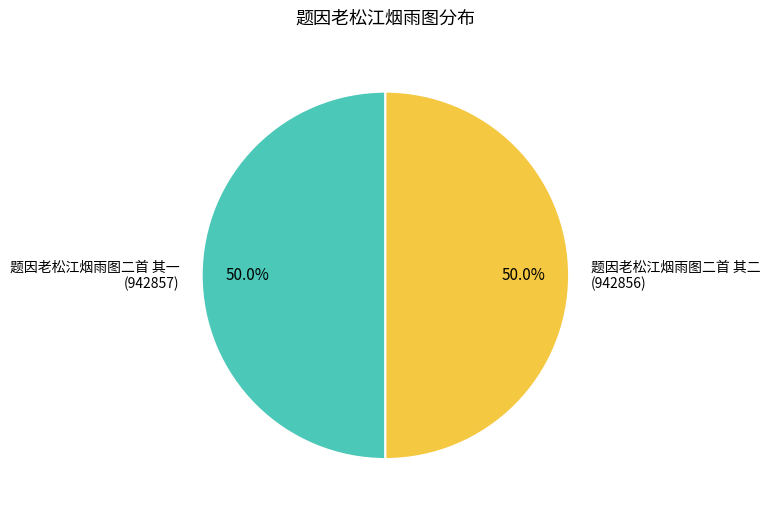

How much of the chart is everything except 题因老松江烟雨图二首 其一 (942857)?

50.0%